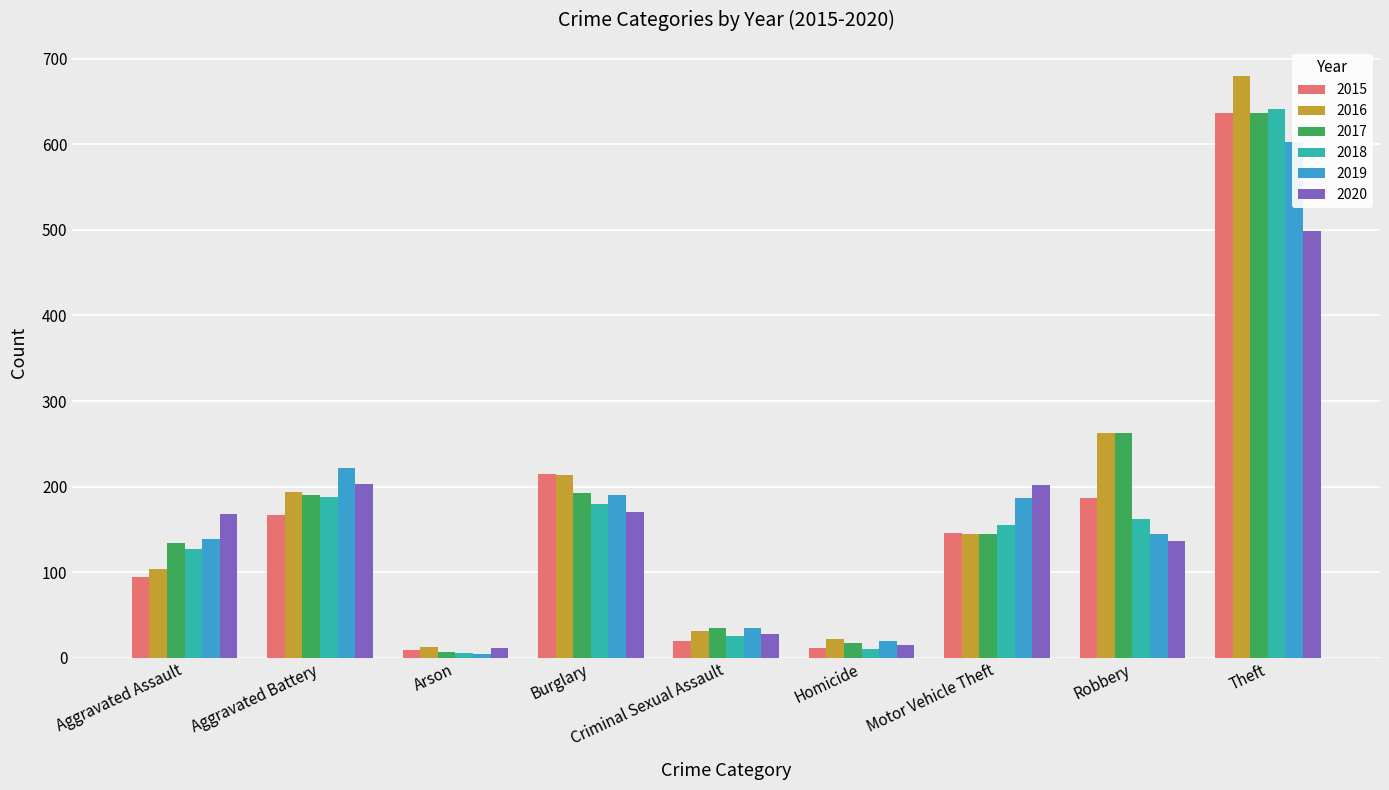

What is the maximum value shown in the chart?

680